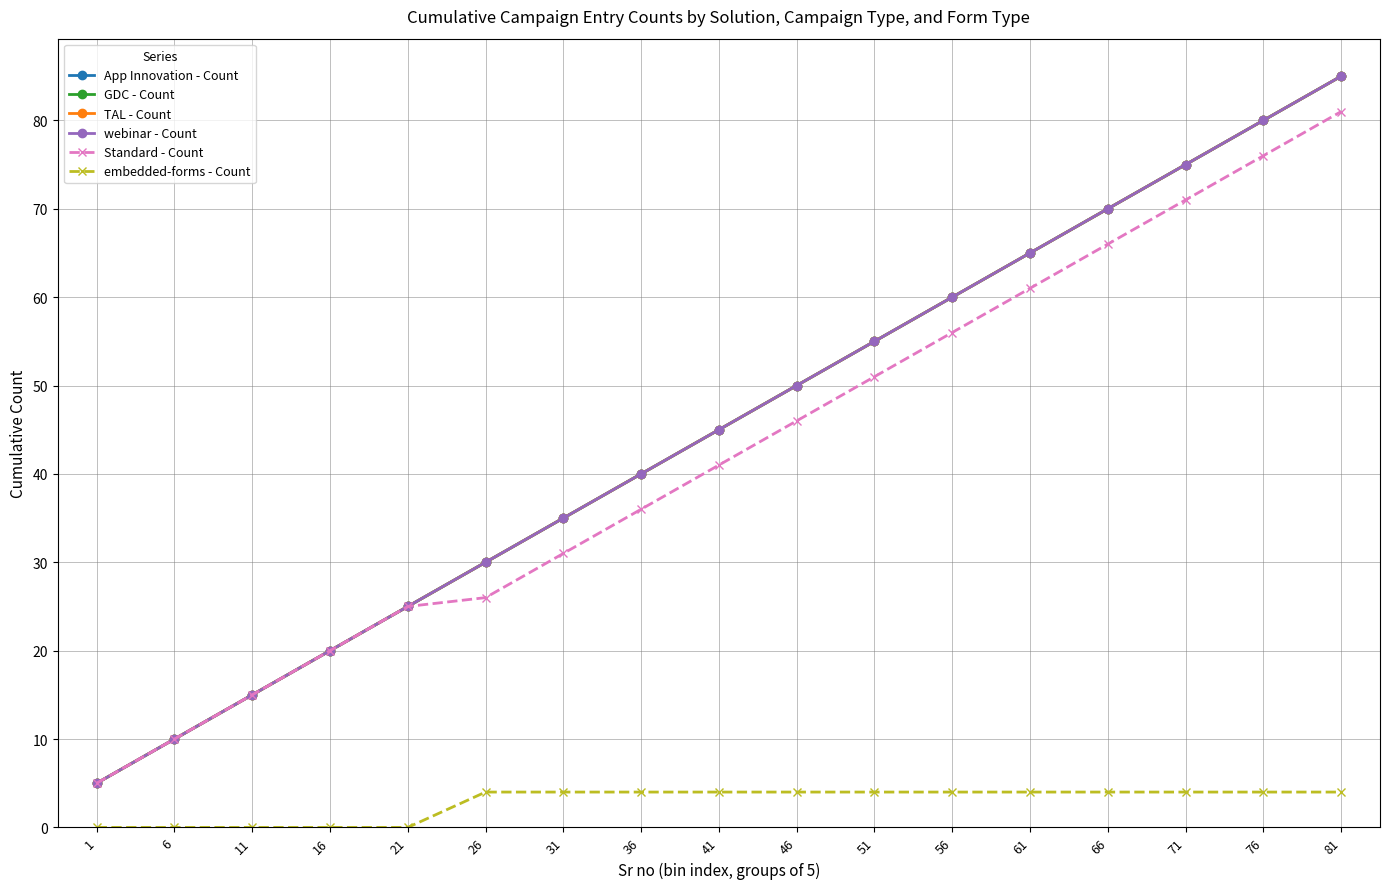

At how many categories does at least one series exceed 37?

10